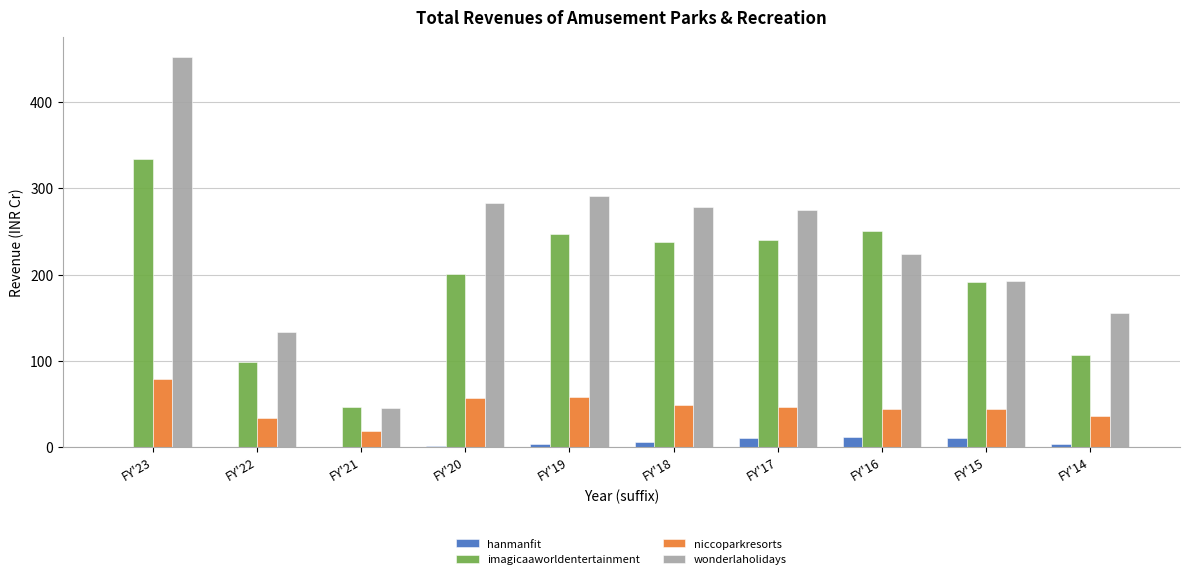

Is the value of niccoparkresorts at FY'18 greater than the value of wonderlaholidays at FY'19?

No